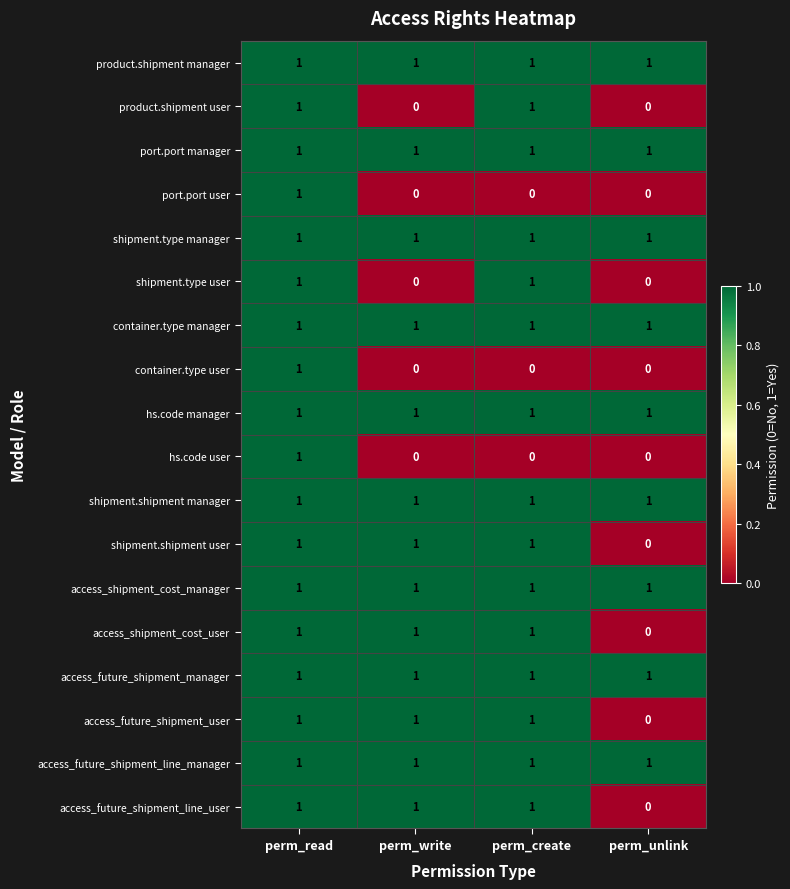

What is the total value across all series at perm_read?

18